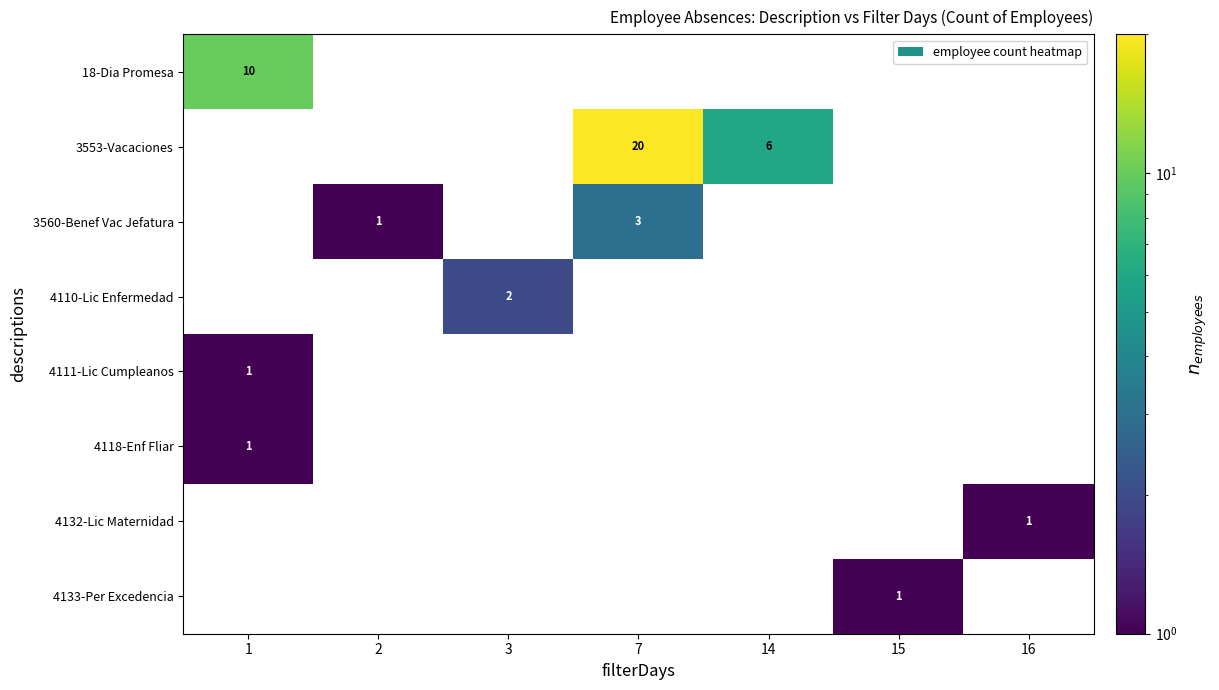

Is it true that 4111-Lic Cumpleanos equals 2 at 1?

False